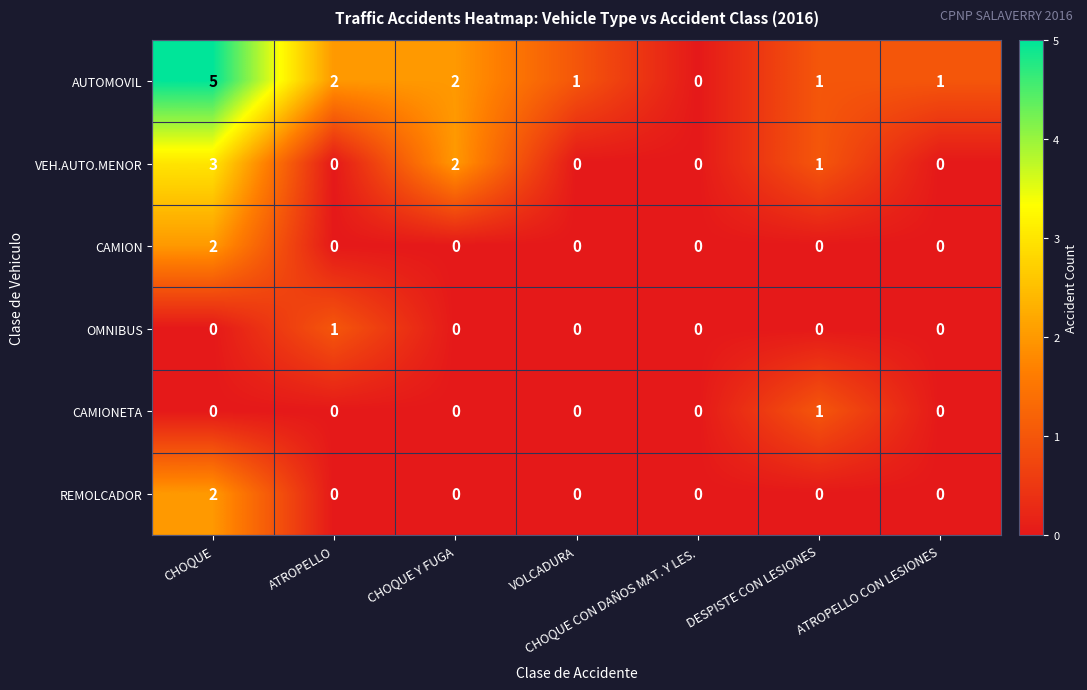

What is the sum of all VEH.AUTO.MENOR values?

6